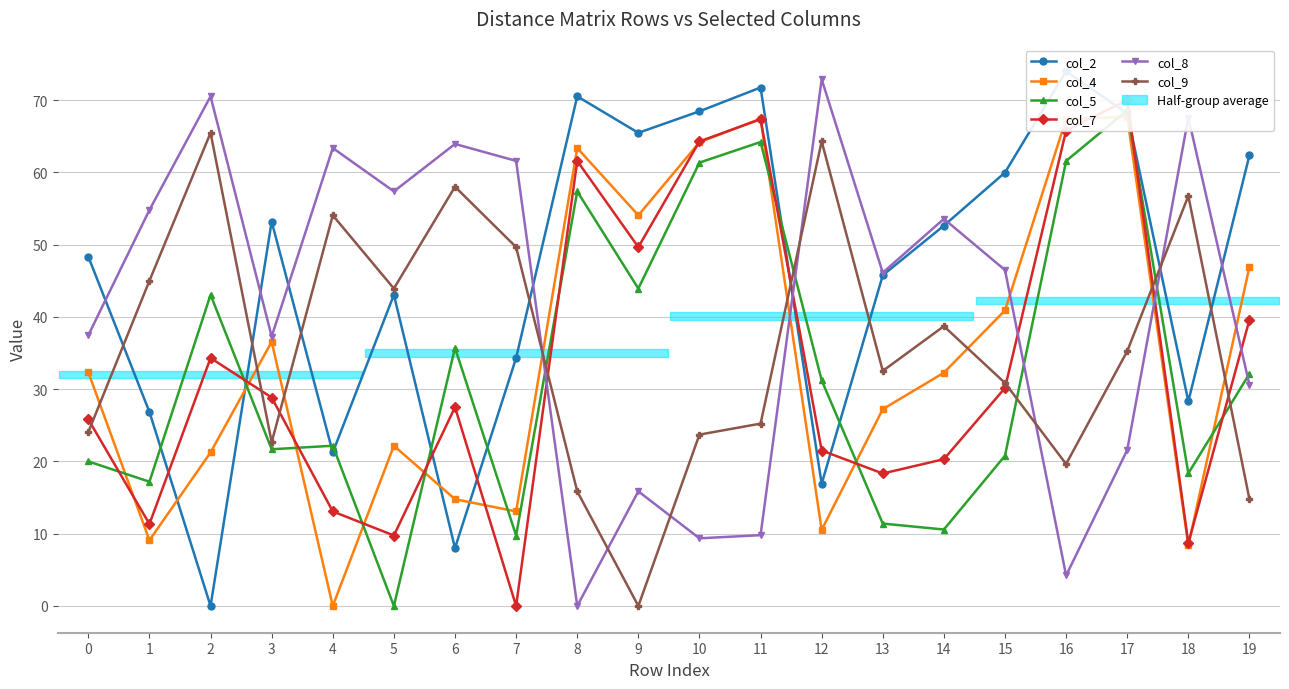

How many data points in col_9 are less than 35?

10